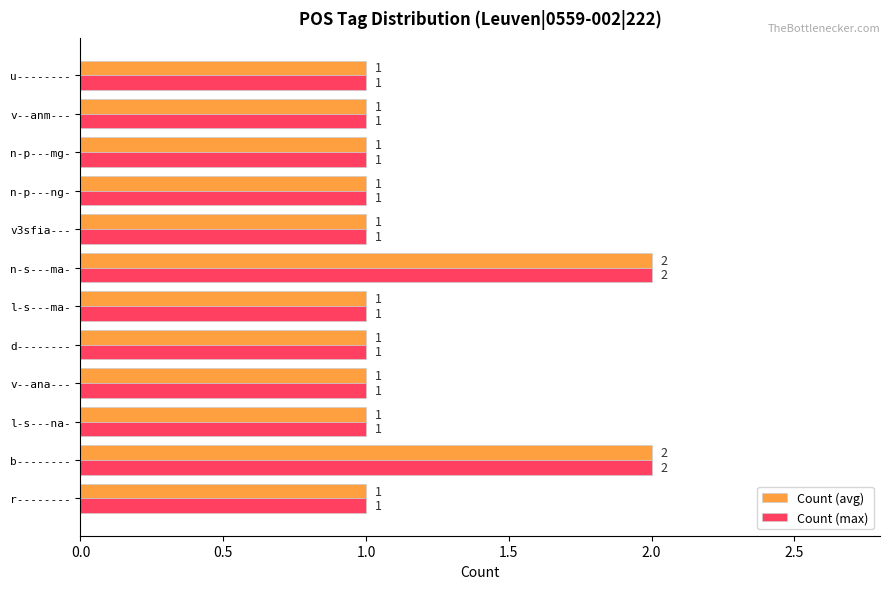

What is the sum of all Count (avg) values?

14